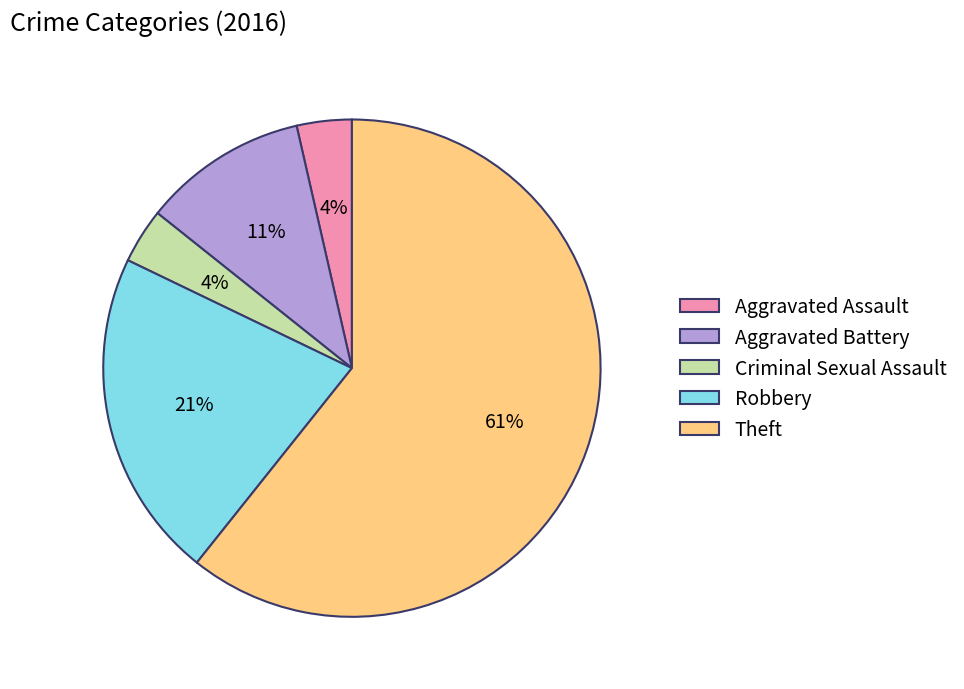

To the nearest percent, what percentage of the pie is Robbery?

21%